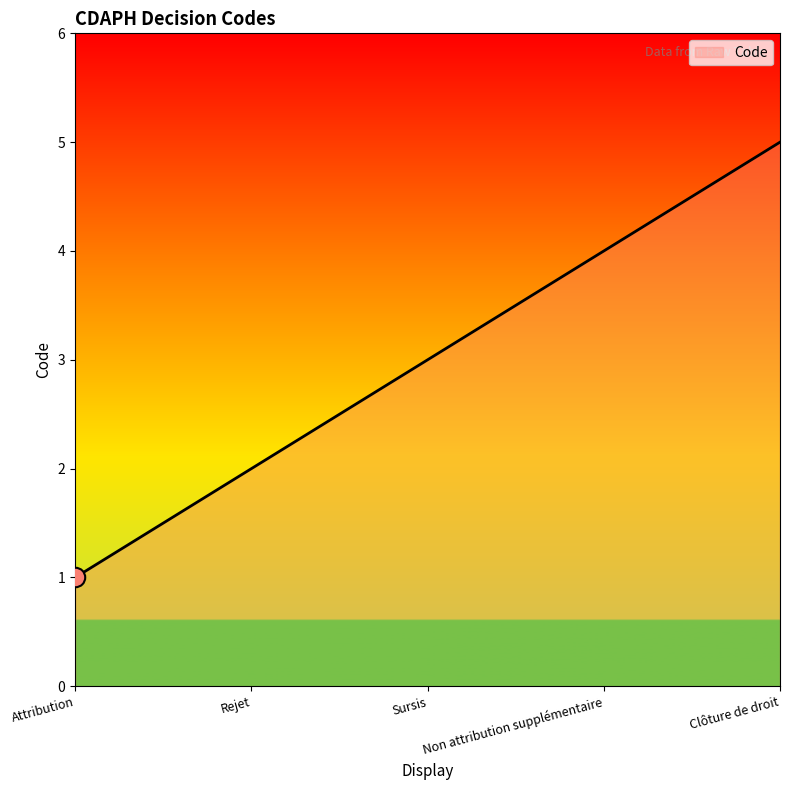

What is the difference between the values at Rejet and Non attribution supplémentaire?

2